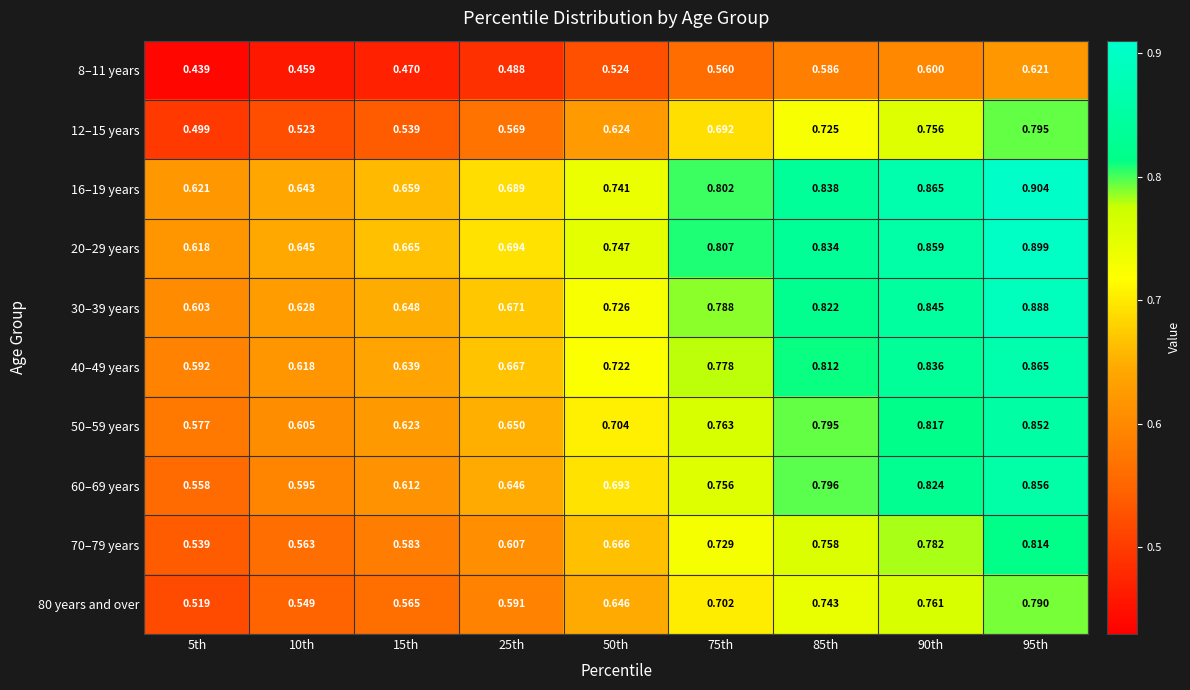

Which series has the largest total across all categories?

20–29 years